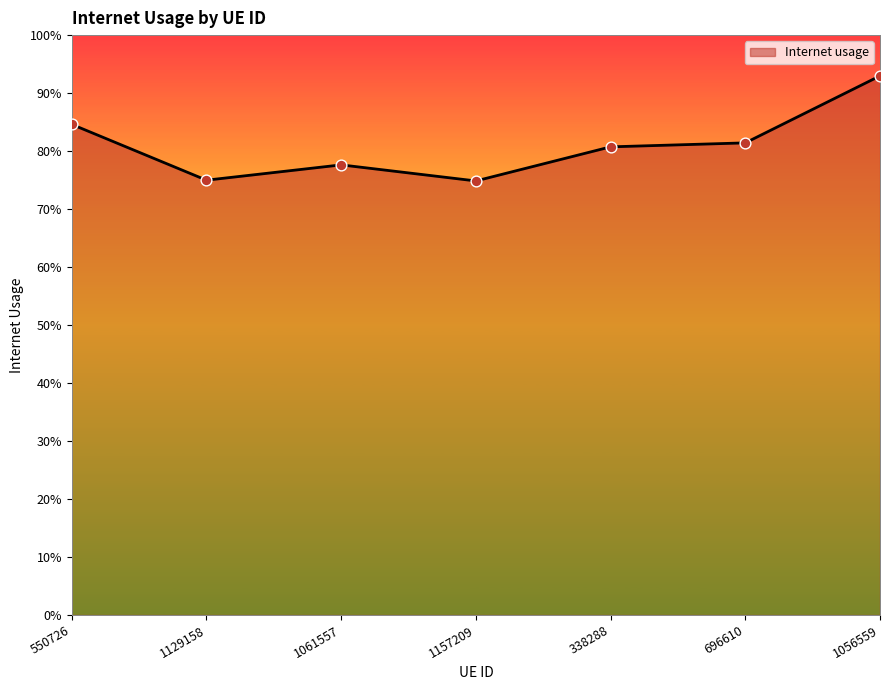

Is this an area chart (filled region under the line)?

Yes